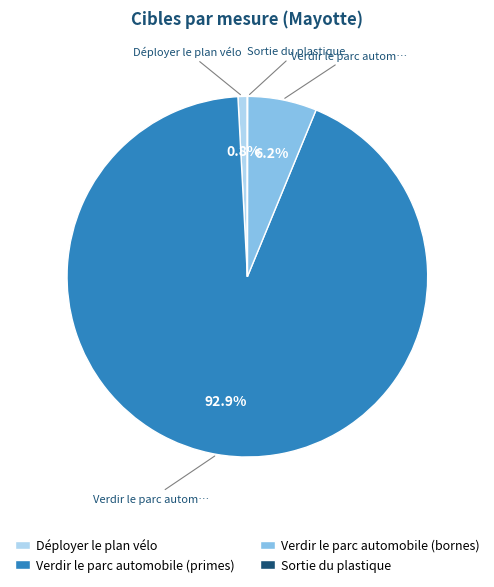

What portion of the pie excludes Verdir le parc automobile (bornes)?

93.8%